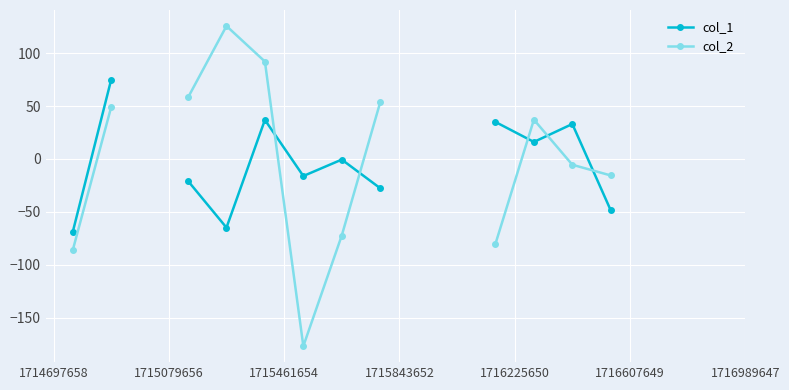

How many interior local peaks does the col_2 series have?

2